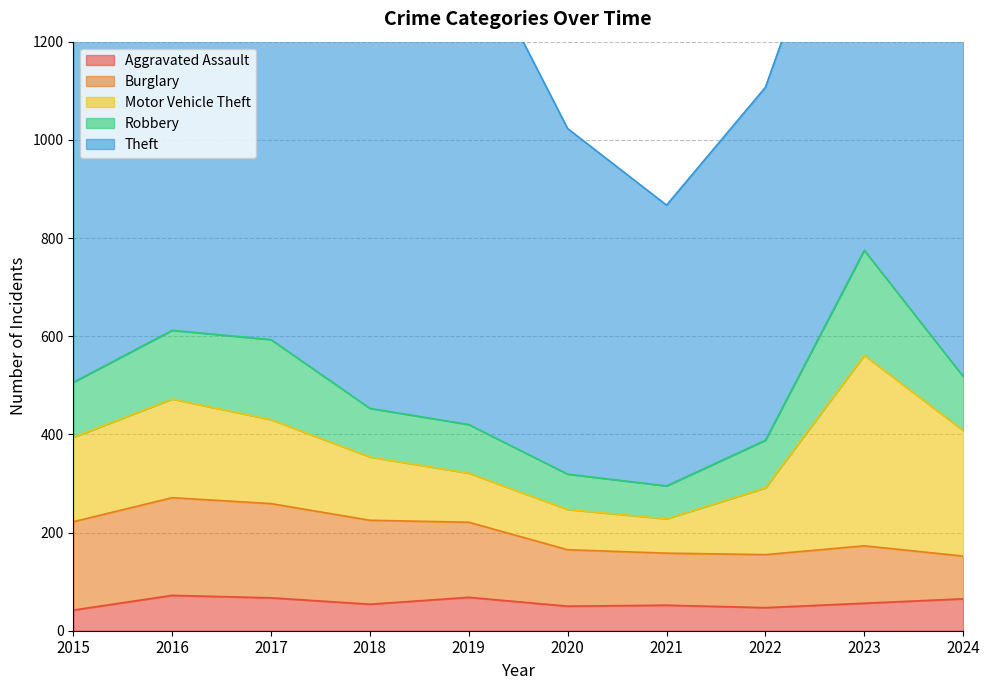

Reading right to left, list all the values displayed in this chart.

Aggravated Assault: 2024=65	2023=56	2022=47	2021=52	2020=50	2019=68	2018=54	2017=67	2016=72	2015=42
Burglary: 2024=87	2023=117	2022=108	2021=106	2020=115	2019=153	2018=171	2017=192	2016=199	2015=180
Motor Vehicle Theft: 2024=256	2023=388	2022=136	2021=70	2020=82	2019=100	2018=129	2017=171	2016=201	2015=172
Robbery: 2024=110	2023=214	2022=97	2021=67	2020=72	2019=99	2018=99	2017=163	2016=140	2015=112
Theft: 2024=1048	2023=898	2022=719	2021=572	2020=704	2019=996	2018=888	2017=961	2016=894	2015=829